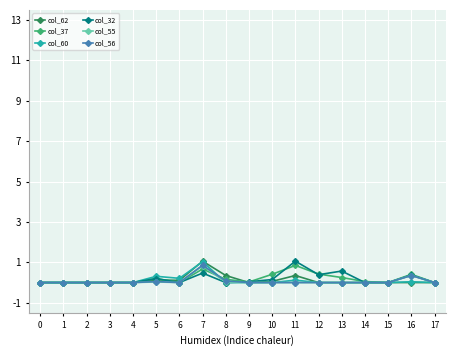

What is the difference between the highest and lowest values at 12?

0.4